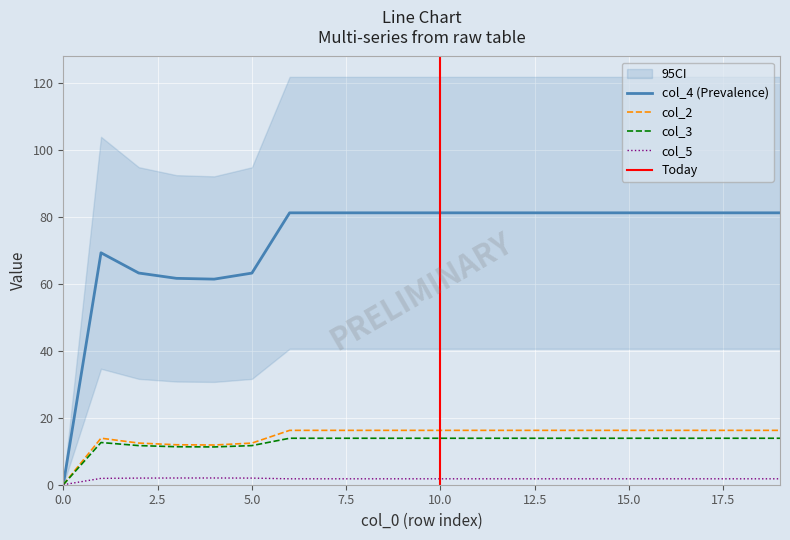

What is the difference between the highest and lowest values at 9?

79.5